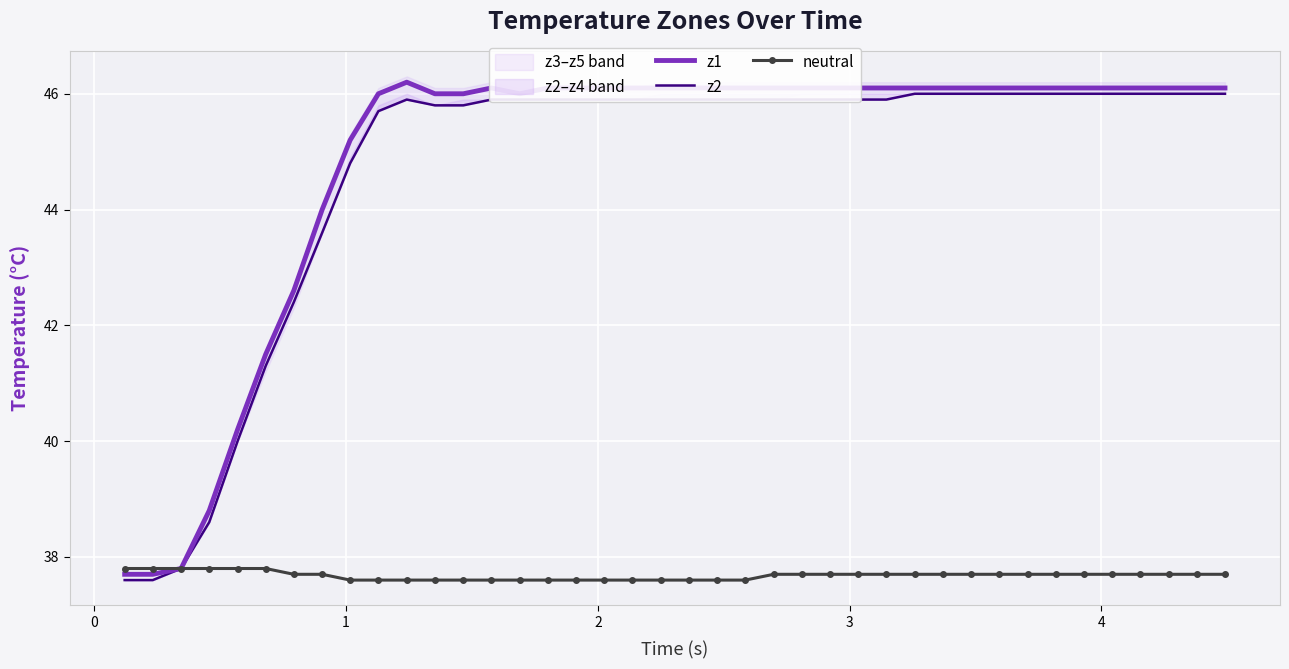

True or false: z1 and z2 intersect in this chart.

False